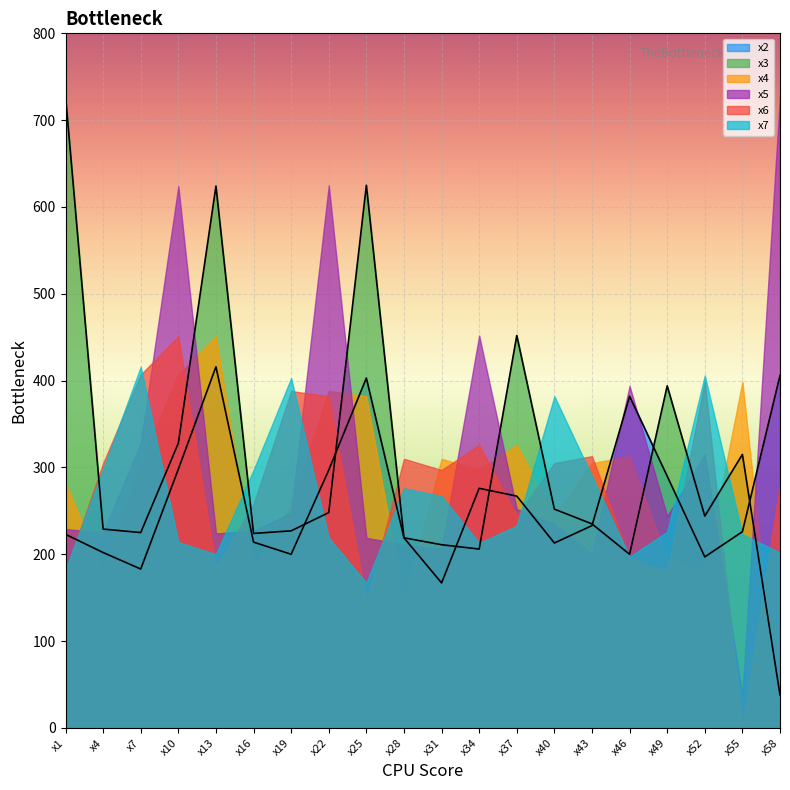

True or false: x6 and x5 intersect in this chart.

True